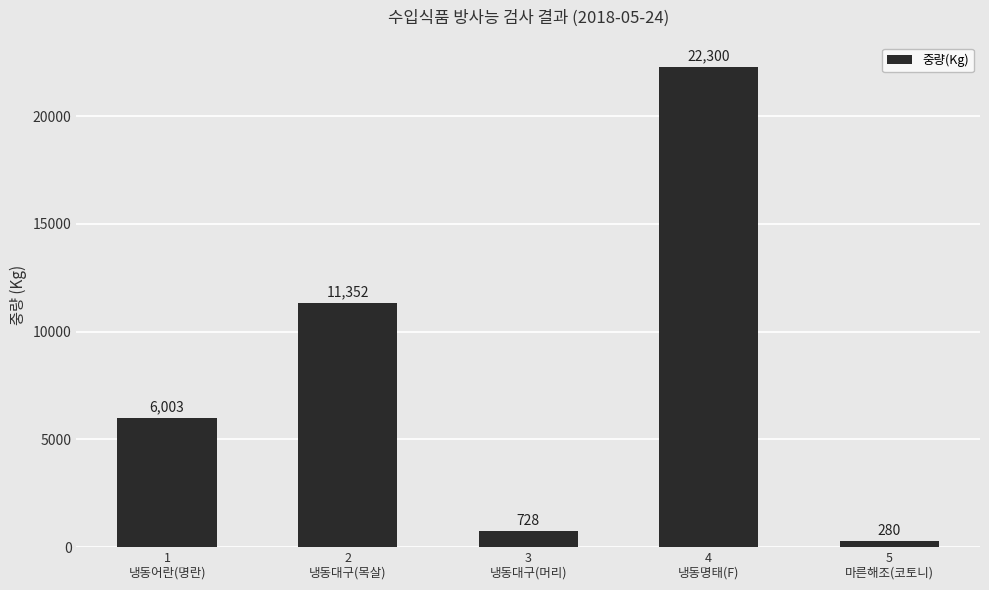

At which label is the value closest to 11290?

2
냉동대구(목살)